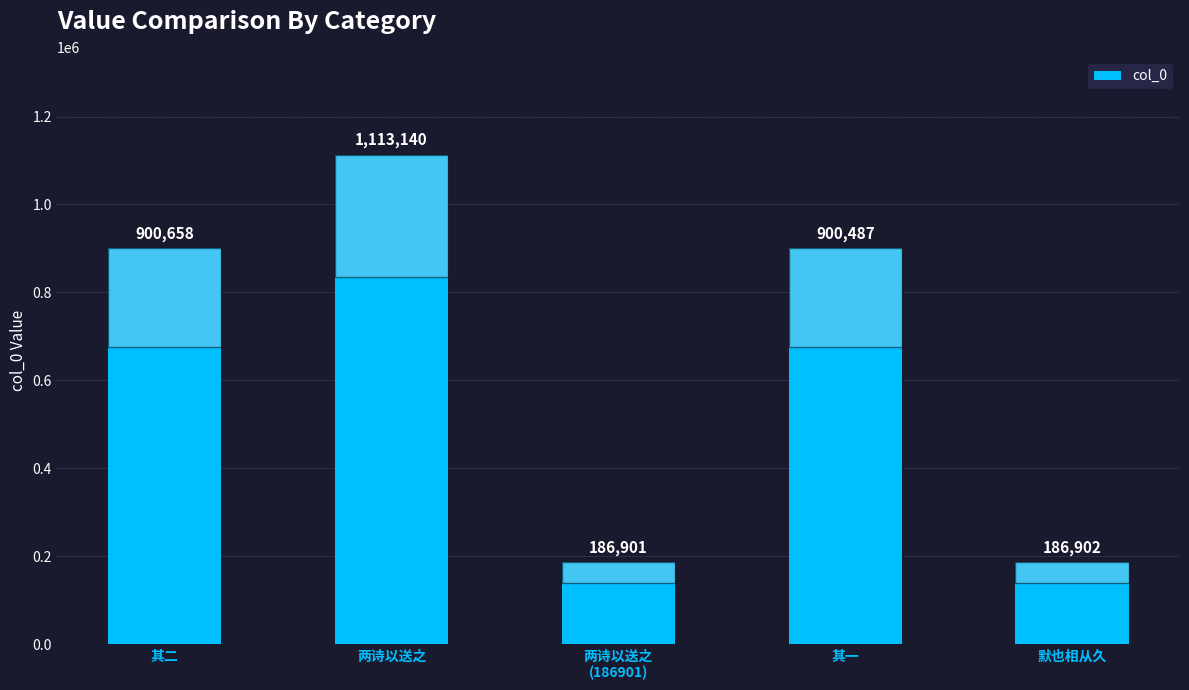

Reading left to right, extract all data points from this chart.

其二=900658	两诗以送之=1113140	两诗以送之
(186901)=186901	其一=900487	默也相从久=186902